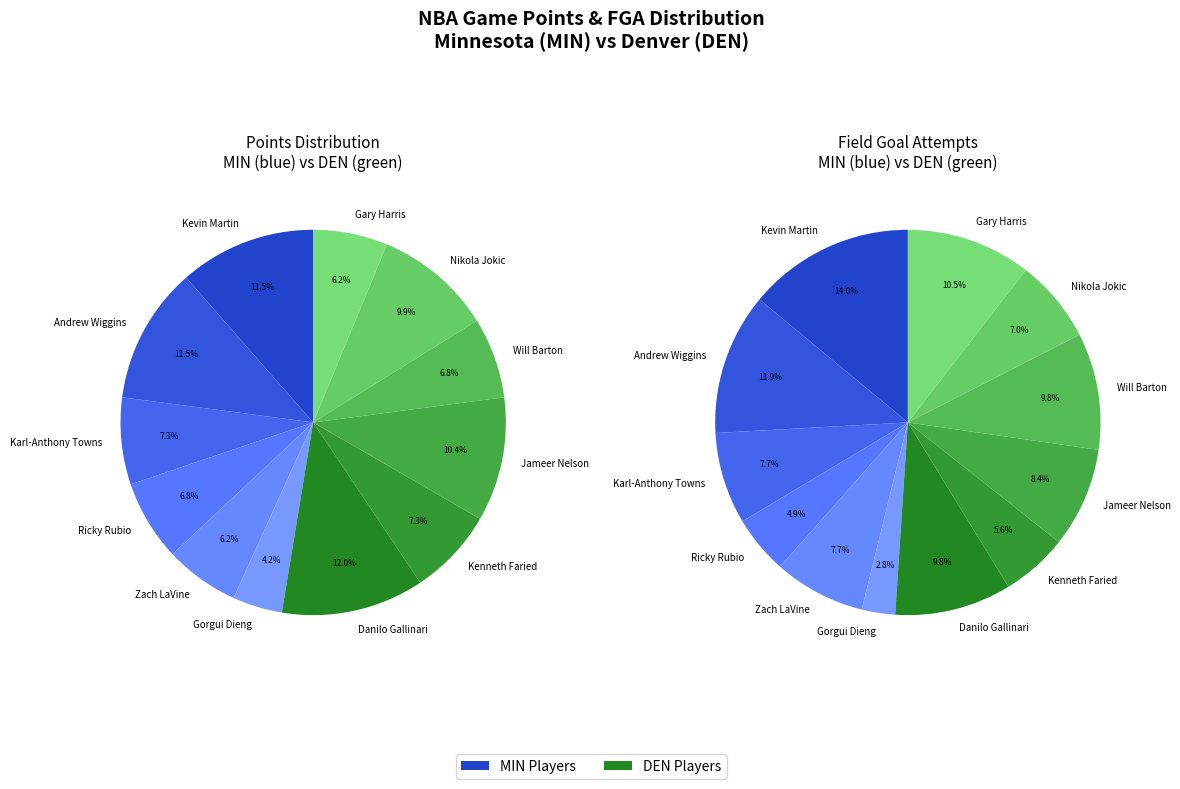

Count the number of slices in the pie.

12